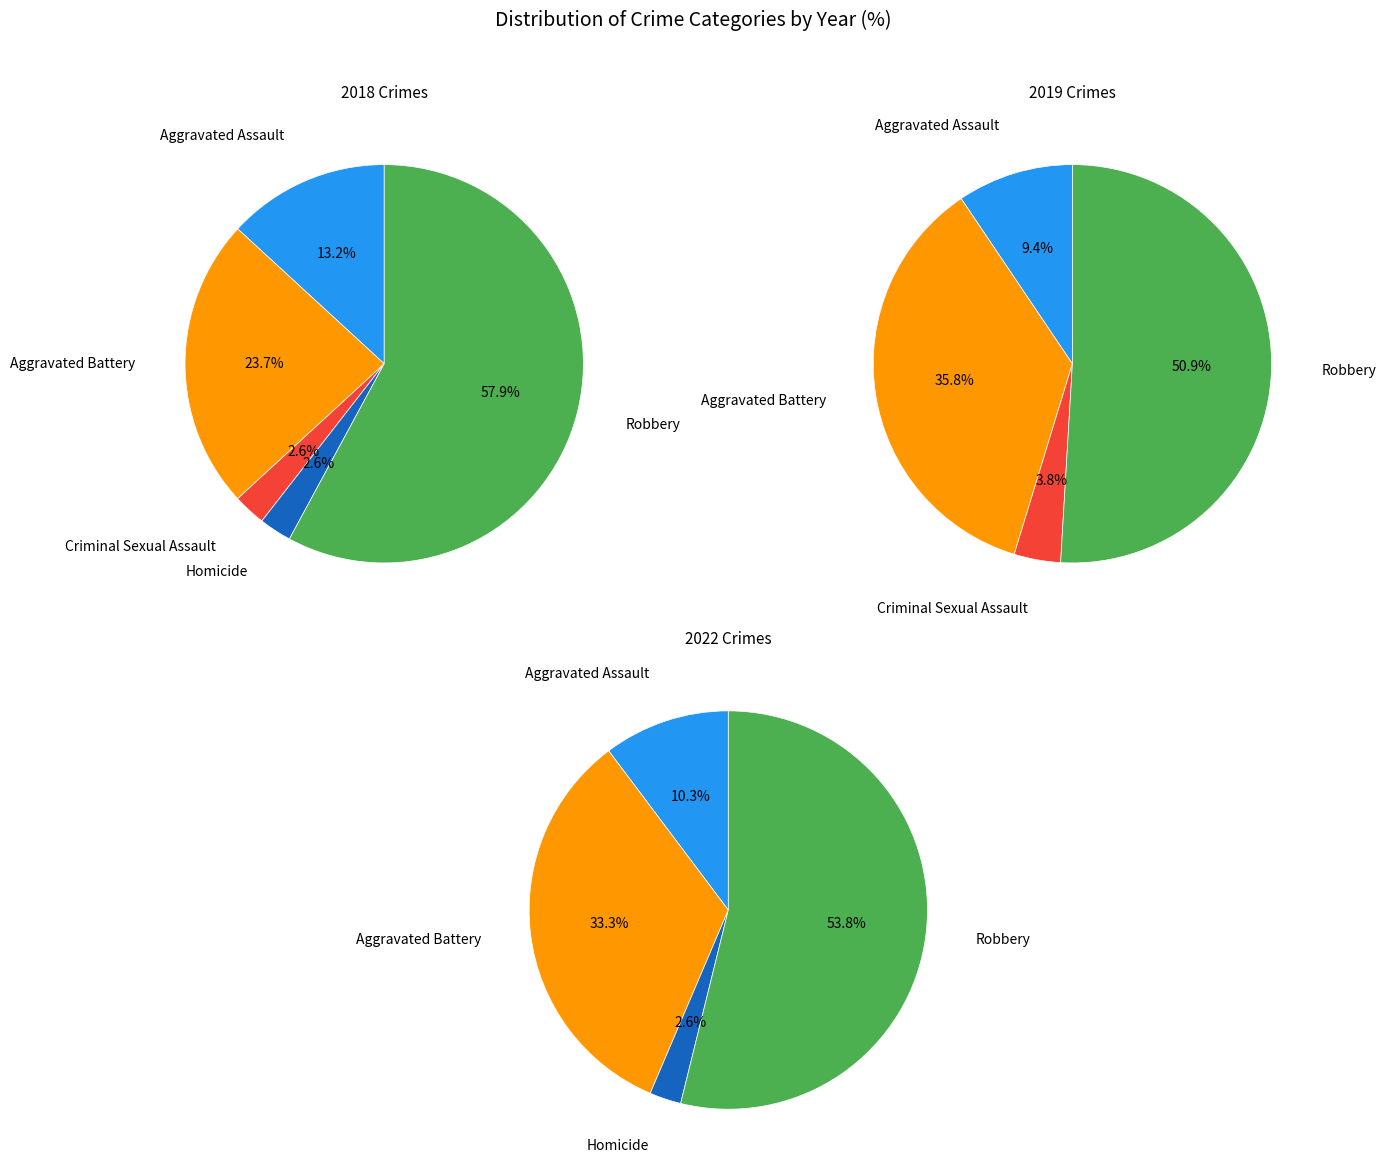

Is it true that Robbery is 51% of the pie?

True